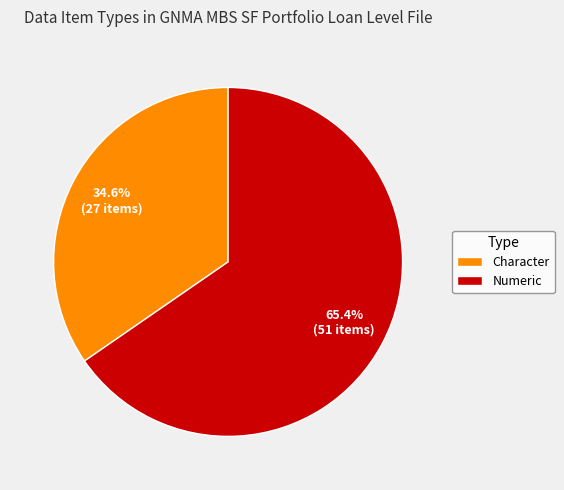

What percentage do Numeric and Character together represent?

100.0%